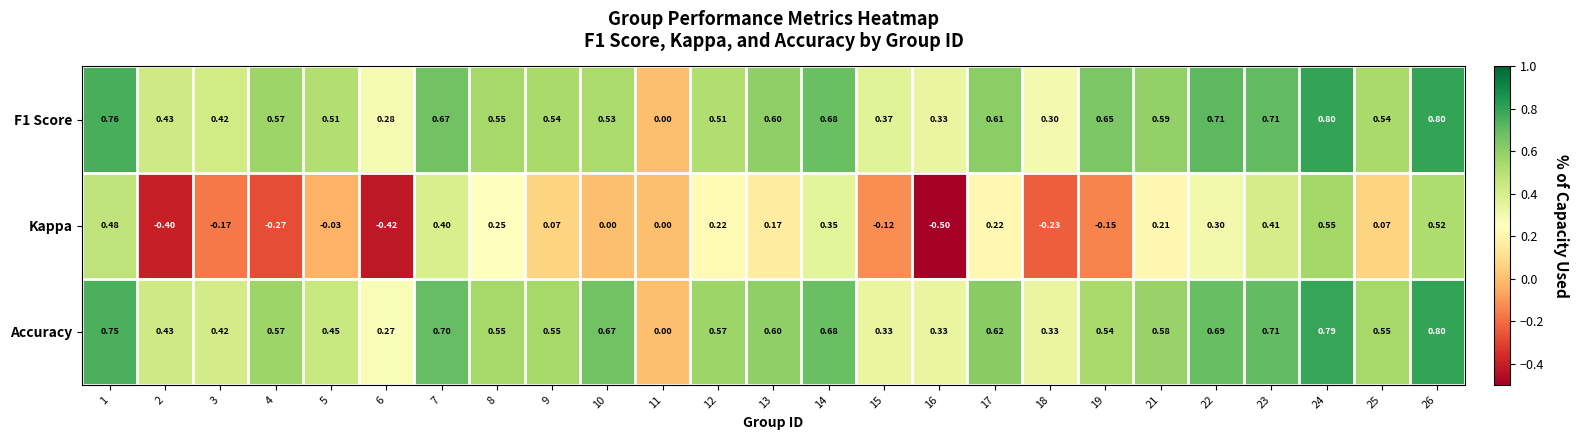

Which series has the largest range (max minus min)?

Kappa